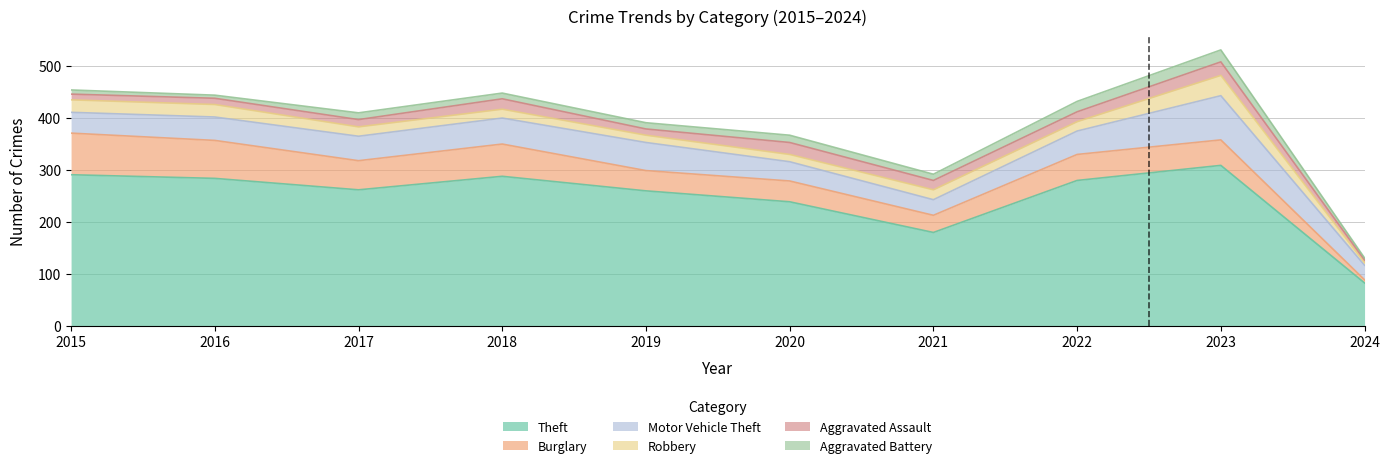

Is the value of Motor Vehicle Theft at 2016 greater than the value of Burglary at 2023?

No